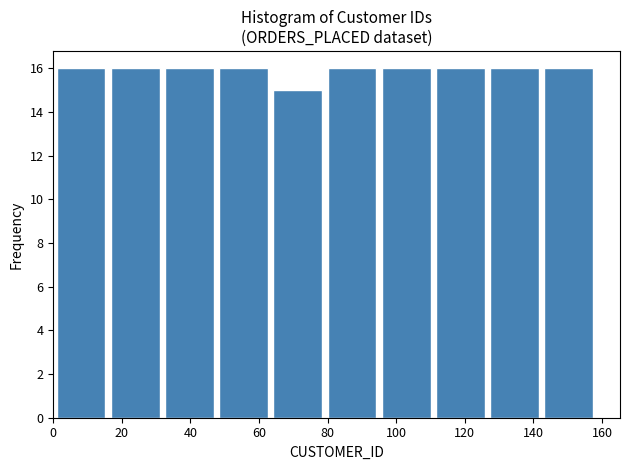

Reading left to right, list every bar in this chart as the range it spans on the x-axis followed by its height. Neither the bar edges nor the heights are printed on the chart, so give them approximately, as read against the axes.

1.0 to 16.8: 16
16.8 to 32.6: 16
32.6 to 48.4: 16
48.4 to 64.2: 16
64.2 to 80.0: 15
80.0 to 95.8: 16
95.8 to 111.6: 16
111.6 to 127.4: 16
127.4 to 143.2: 16
143.2 to 159.0: 16